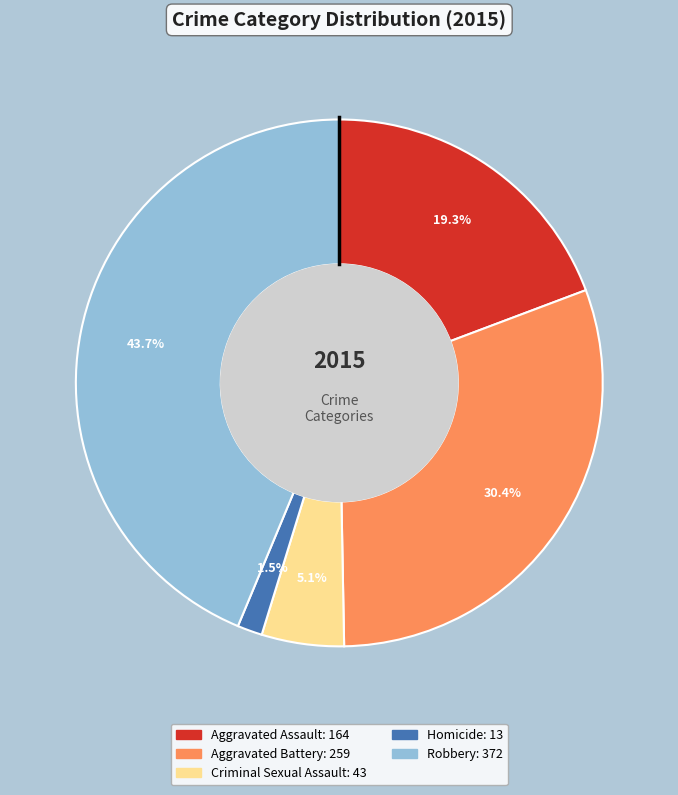

Between Robbery and Aggravated Battery, which is larger?

Robbery